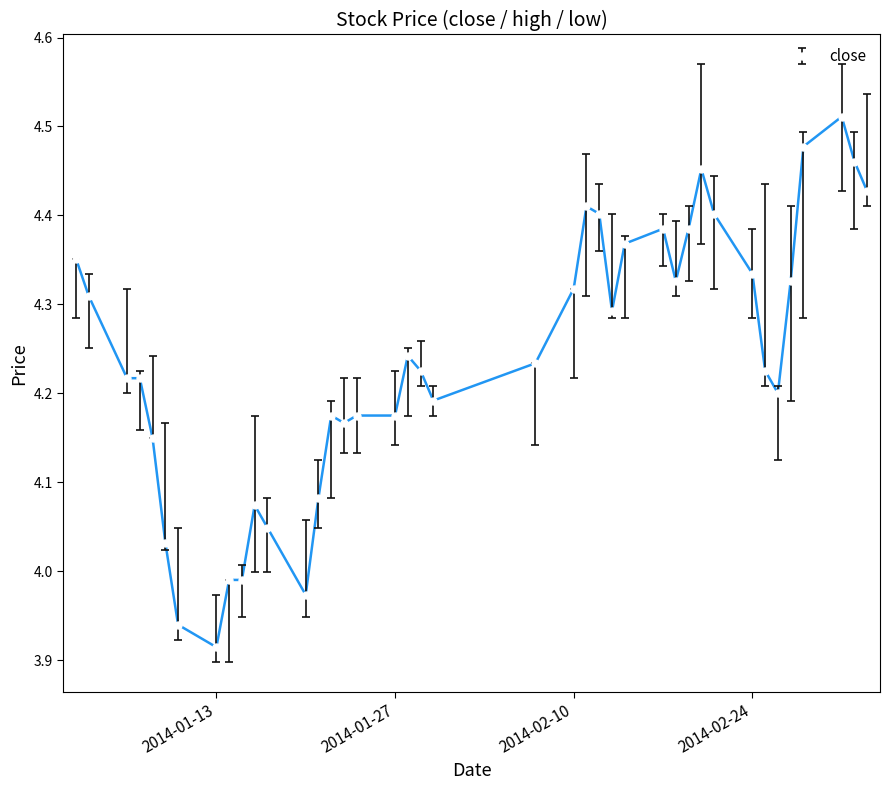

What is the difference between the maximum and minimum values?

0.6